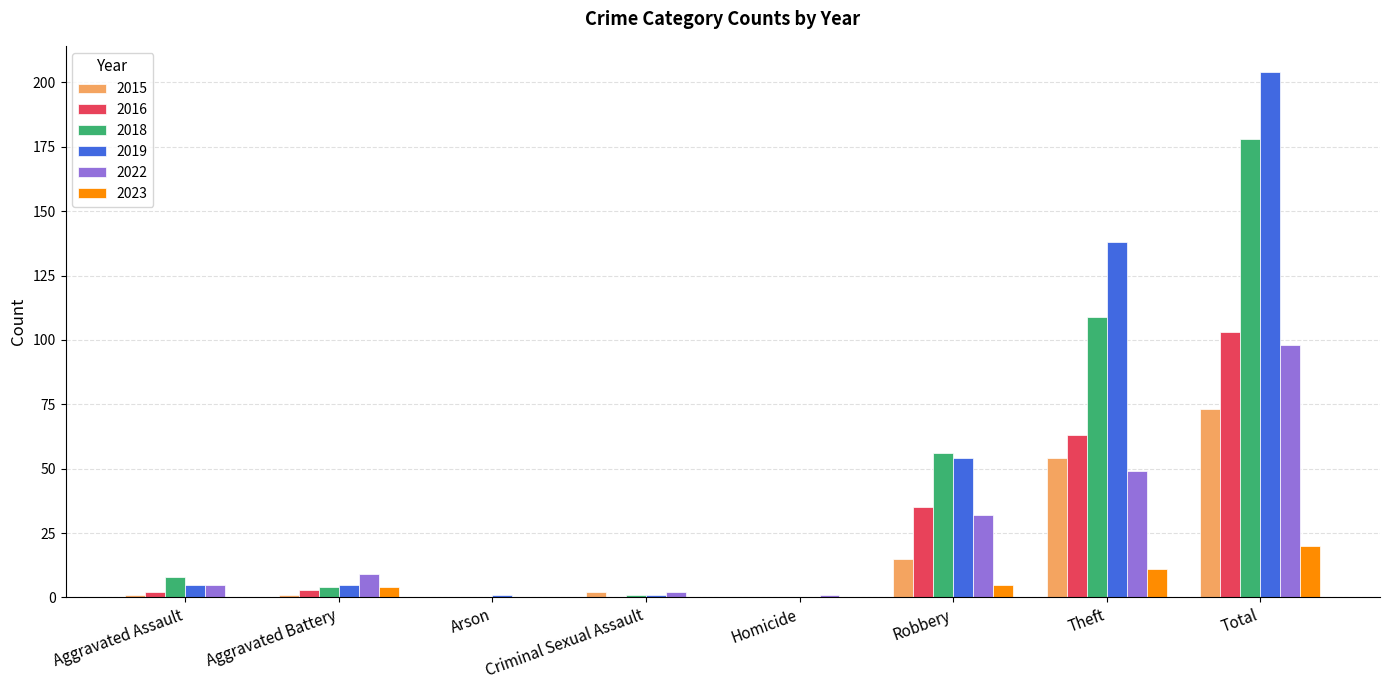

What are all the series names shown in the legend?

2015, 2016, 2018, 2019, 2022, 2023